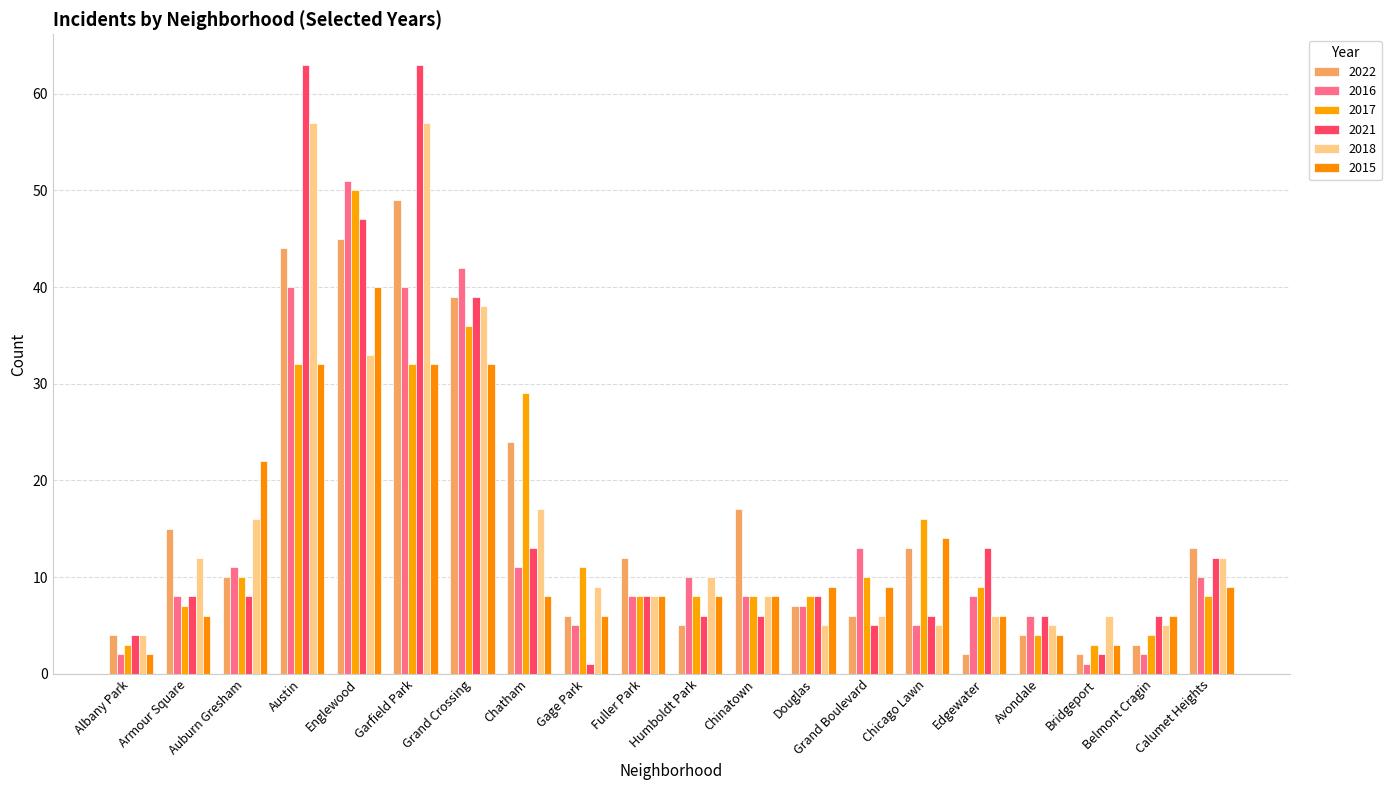

What is the smallest value displayed?

1